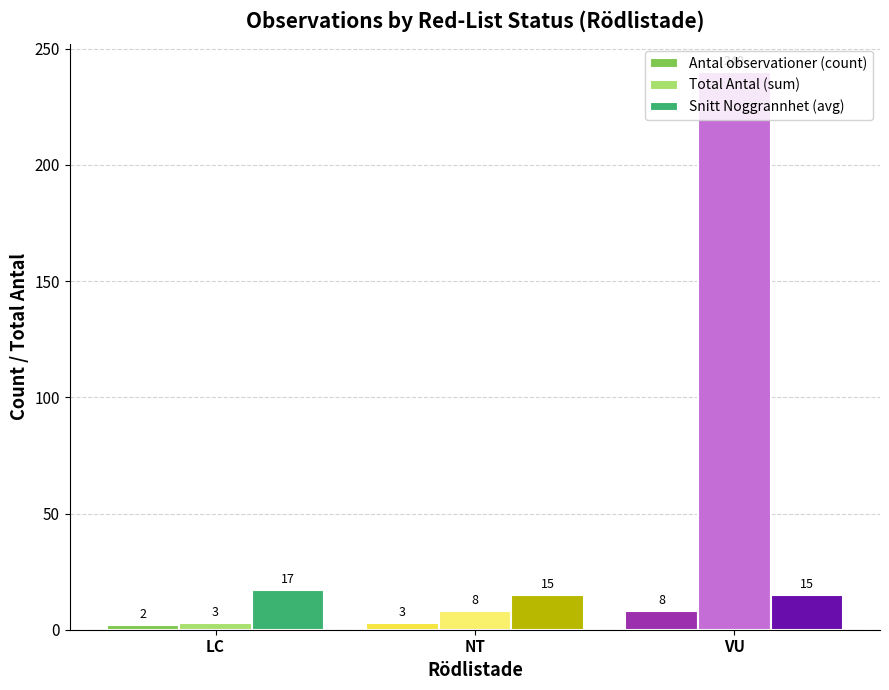

Between LC and VU, which series saw the biggest shift?

Total Antal (sum)